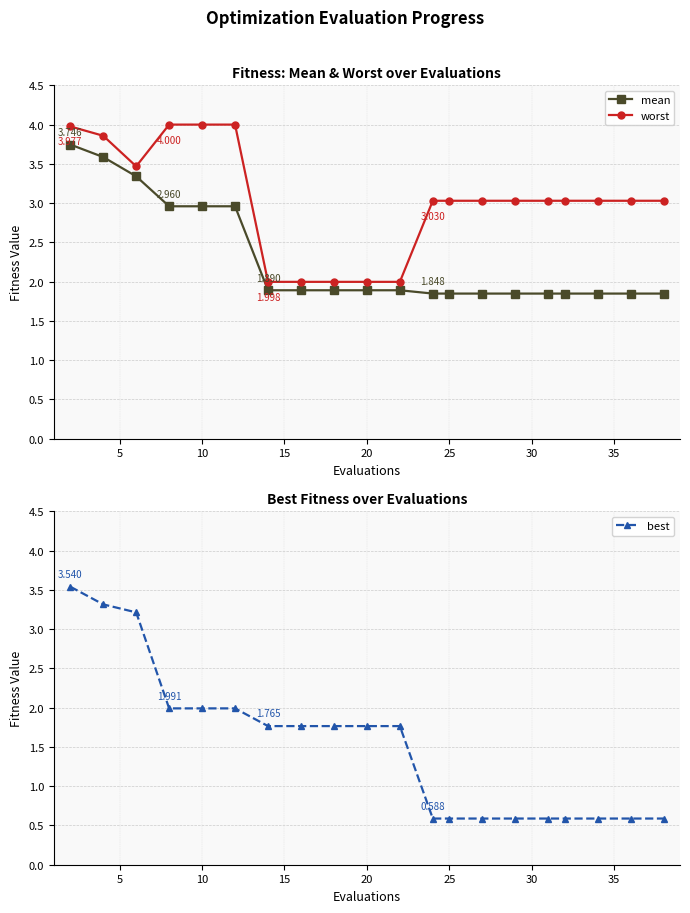

What is the difference between the maximum and second lowest values in the mean series?

1.9